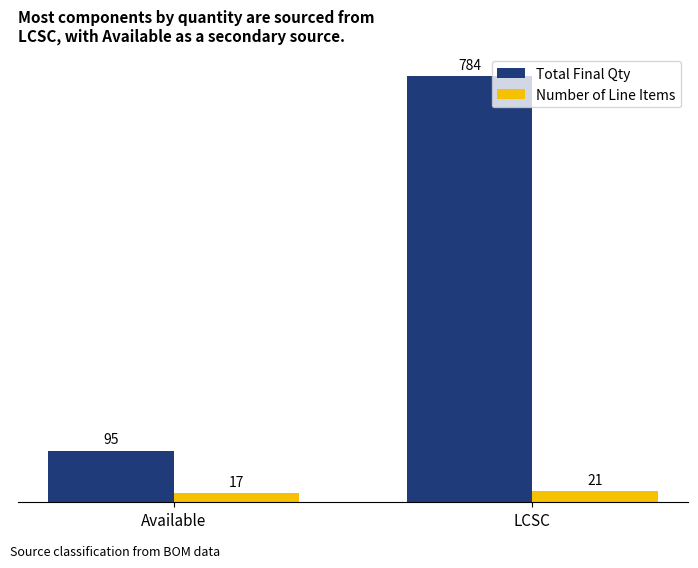

At which category is the sum across all series the highest?

LCSC